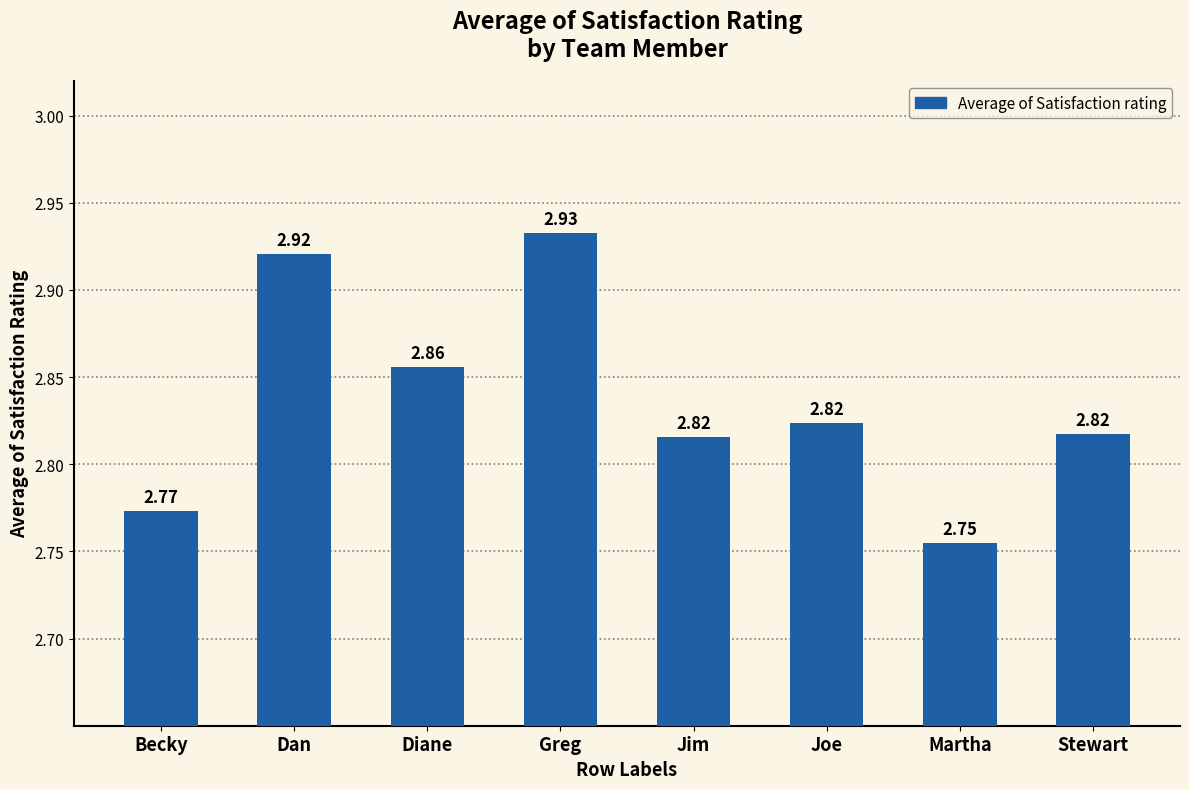

What is the label of the 2nd bar from the right?

Martha